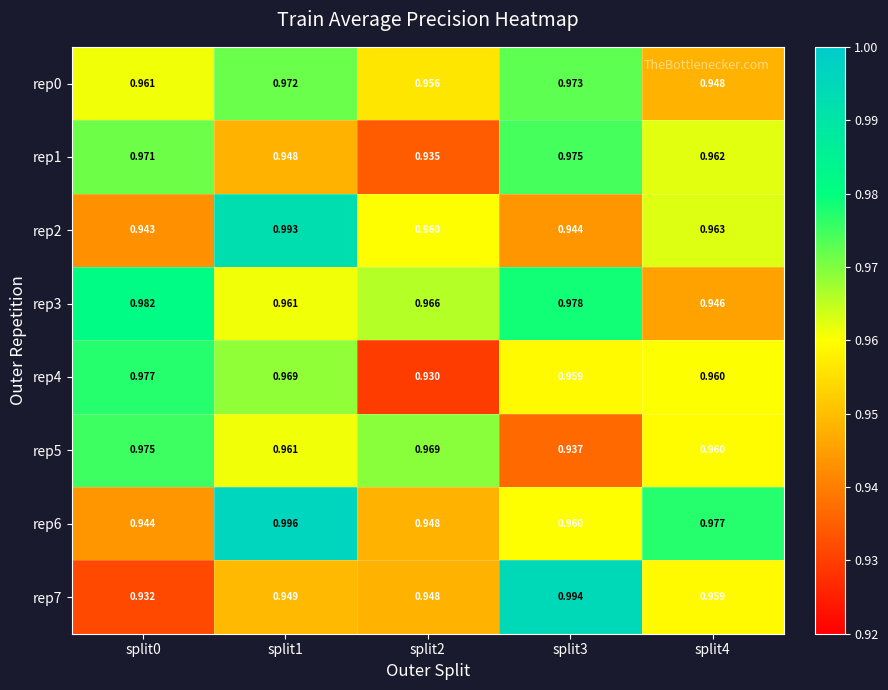

What is the smallest value displayed?

0.9